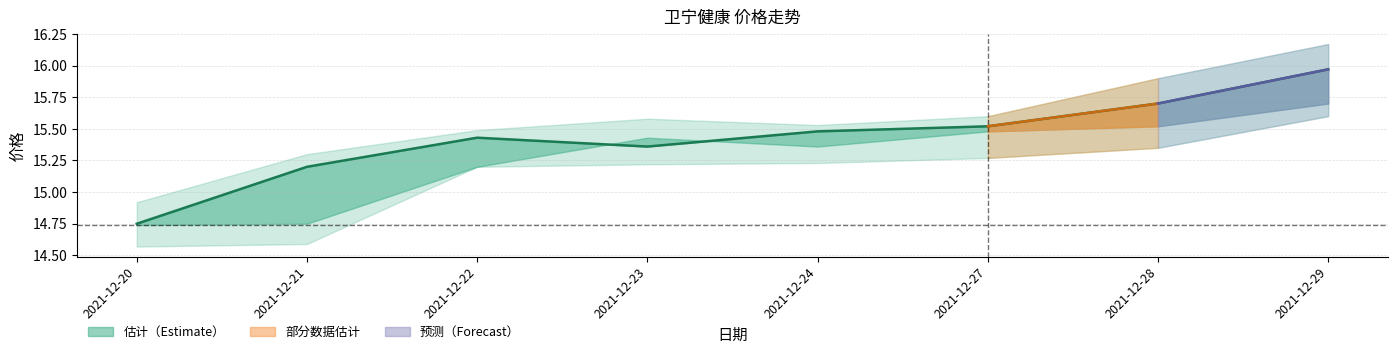

Where is the first local minimum?

2021-12-23